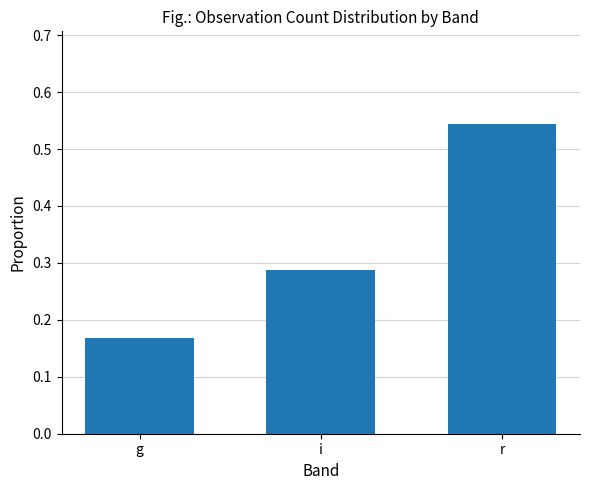

The value at r is 0.3. True or false?

False